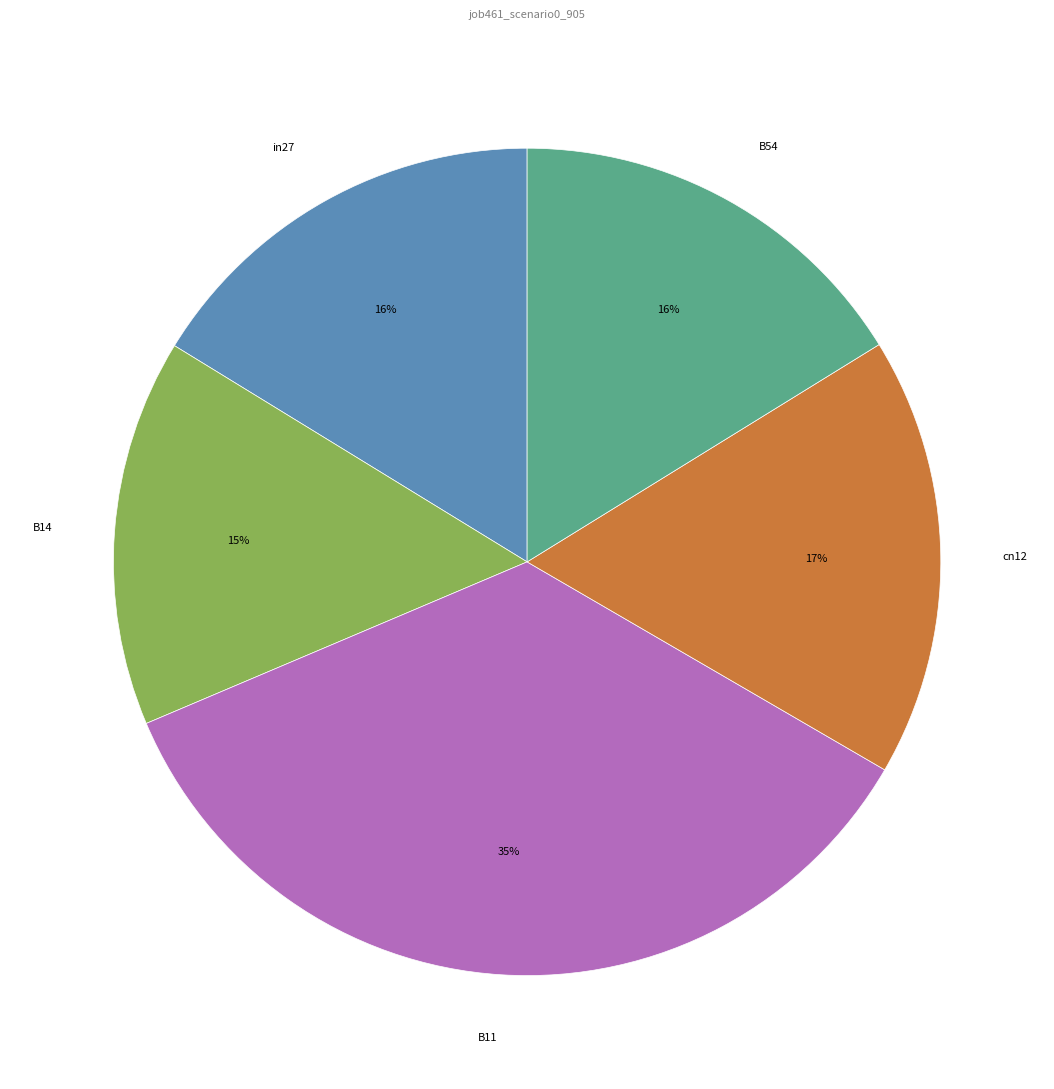

To the nearest percent, what portion does B11 represent?

35%